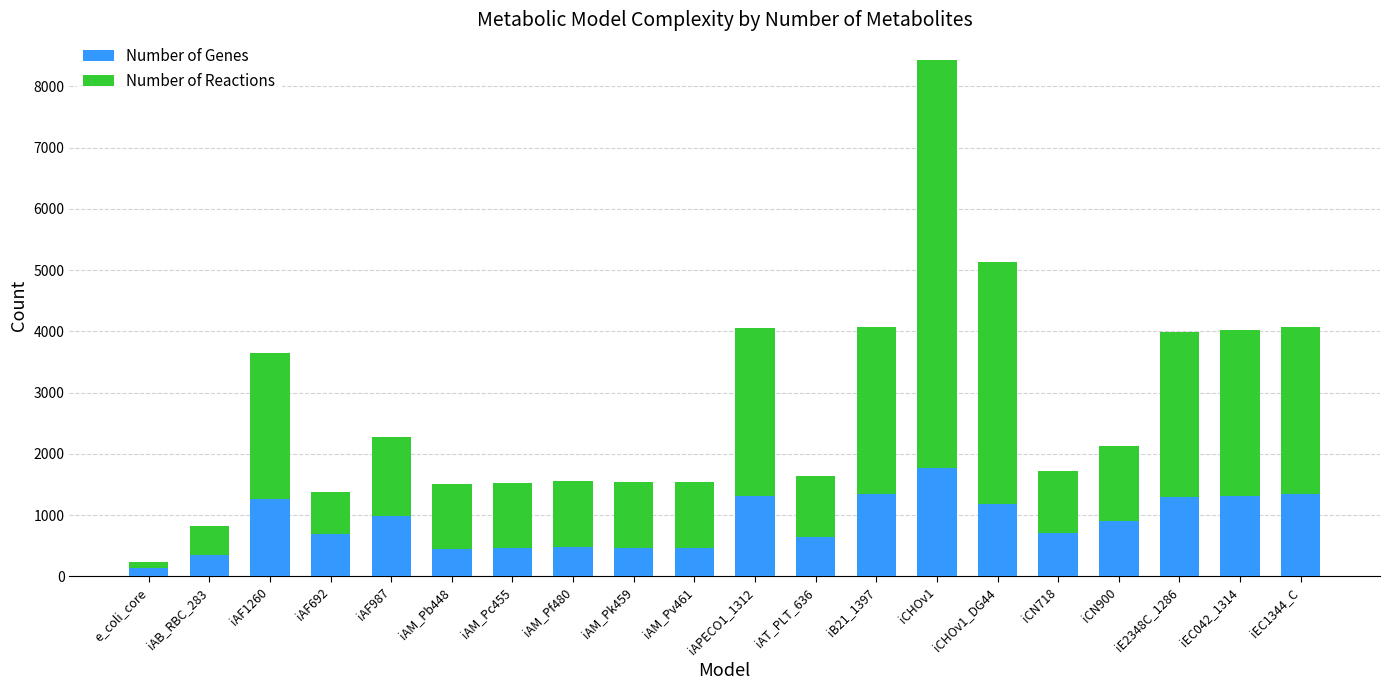

What is the average value of the Number of Genes series?

876